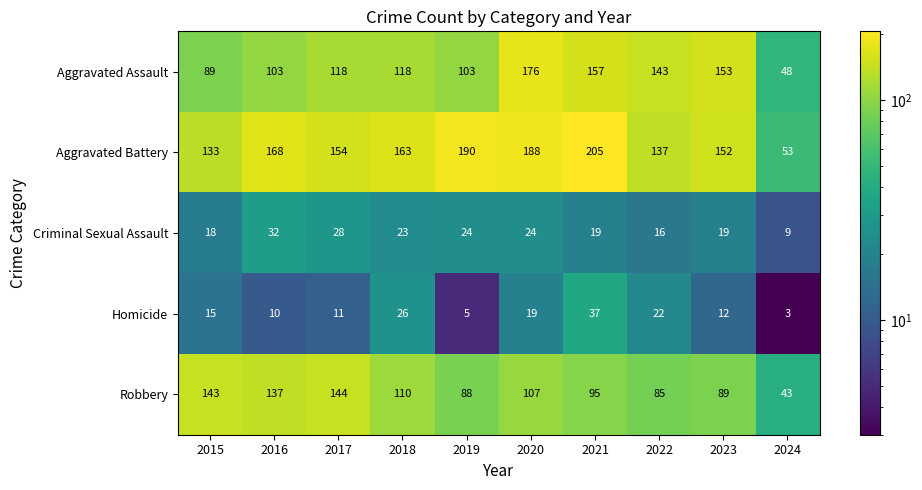

Rank the categories by Homicide value from lowest to highest.

2024, 2019, 2016, 2017, 2023, 2015, 2020, 2022, 2018, 2021